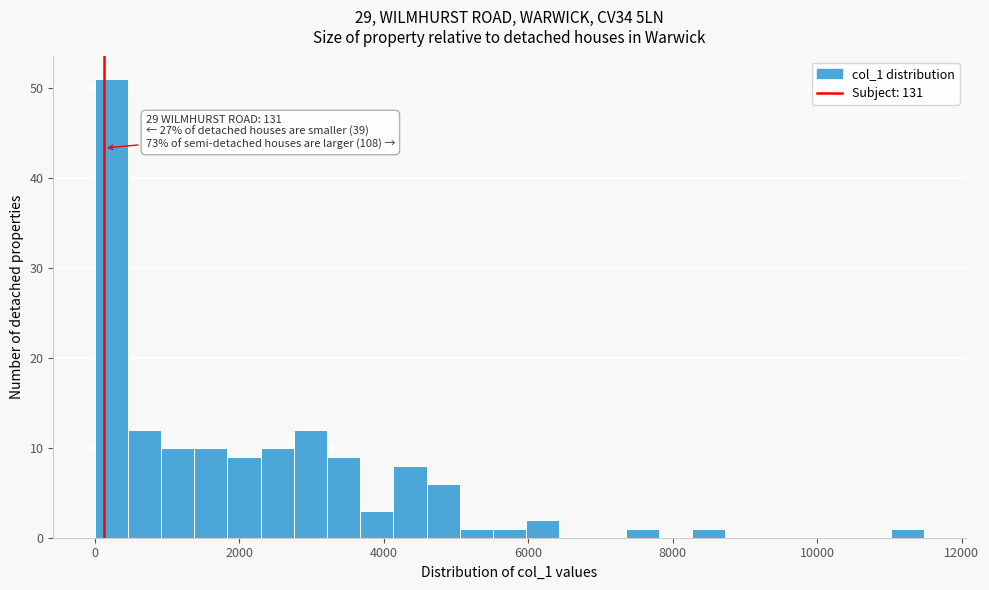

Read against the x-axis, roughly where is the centre of the tallest bar?

200